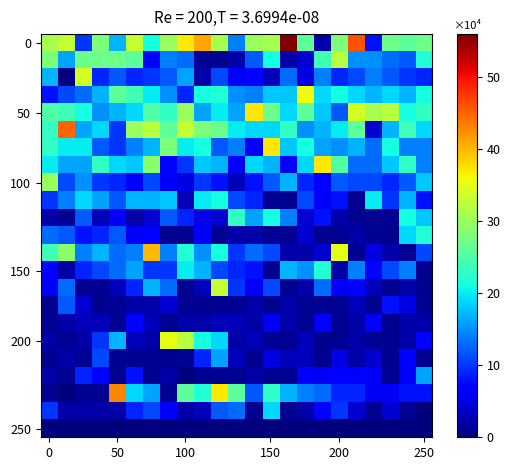

Reading left to right, what are all the values shown in this chart?

row_0: 31	33	10	28	17	33	21	30	37	41	31	14	30	31	56	26	2	28	46	8	27	26	27
row_1: 28	16	27	27	27	26	7	14	13	1	1	2	12	21	2	4	24	32	15	15	13	12	22
row_2: 17	0	34	9	12	9	10	12	16	2	11	6	7	3	13	5	14	9	11	14	12	10	9
row_3: 8	11	13	17	26	24	20	15	9	21	22	15	14	18	18	36	19	21	19	17	19	17	21
row_4: 25	24	21	15	17	19	25	23	30	16	20	16	37	27	19	26	18	12	34	31	32	21	23
row_5: 23	45	16	19	10	30	32	26	33	28	27	20	19	19	23	15	17	20	26	4	17	24	19
row_6: 23	20	20	12	10	14	17	28	20	21	12	14	6	37	18	21	16	15	17	13	21	14	14
row_7: 20	16	16	23	19	18	29	7	10	18	17	7	19	17	6	19	37	25	13	13	18	23	14
row_8: 30	11	15	10	9	7	11	6	5	10	8	3	8	12	17	9	7	12	11	11	9	12	18
row_9: 10	14	19	16	12	17	17	18	3	20	21	11	9	1	1	11	6	8	1	20	10	17	8
row_10: 2	1	12	3	6	2	4	12	9	5	4	23	16	21	14	4	8	2	1	1	1	21	18
row_11: 13	12	8	9	12	6	7	1	1	6	1	2	2	1	1	4	1	1	2	1	1	19	22
row_12: 24	29	14	17	13	14	40	14	22	15	21	10	13	11	2	2	4	35	1	5	2	1	11
row_13: 7	2	9	11	13	16	10	10	20	17	11	9	8	1	17	15	22	2	14	7	11	14	1
row_14: 6	13	1	1	3	9	17	13	1	3	33	10	6	11	1	2	13	6	7	3	1	2	1
row_15: 1	12	4	1	1	2	2	4	1	1	1	1	2	1	2	1	1	1	3	1	8	5	1
row_16: 1	2	3	3	1	7	3	1	2	2	3	3	2	6	2	1	7	1	2	7	1	2	2
row_17: 2	1	2	10	17	3	2	35	32	21	19	2	3	1	1	3	1	1	2	1	1	2	7
row_18: 1	2	1	11	1	1	1	1	1	9	16	3	1	5	3	3	1	5	2	4	1	7	1
row_19: 2	1	9	7	1	8	1	2	0	1	1	1	2	1	1	7	6	7	7	6	1	6	16
row_20: 1	0	1	1	43	19	16	1	26	22	37	26	12	23	17	14	13	9	9	6	6	8	8
row_21: 10	2	2	2	2	9	11	6	2	3	12	13	1	19	1	2	7	10	4	1	4	1	0
row_22: 0	0	0	0	0	0	0	0	0	0	0	0	0	0	0	0	0	0	0	0	0	0	0